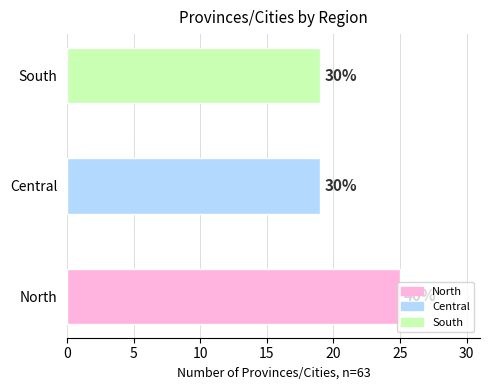

Rank the categories by value from highest to lowest.

North, Central, South